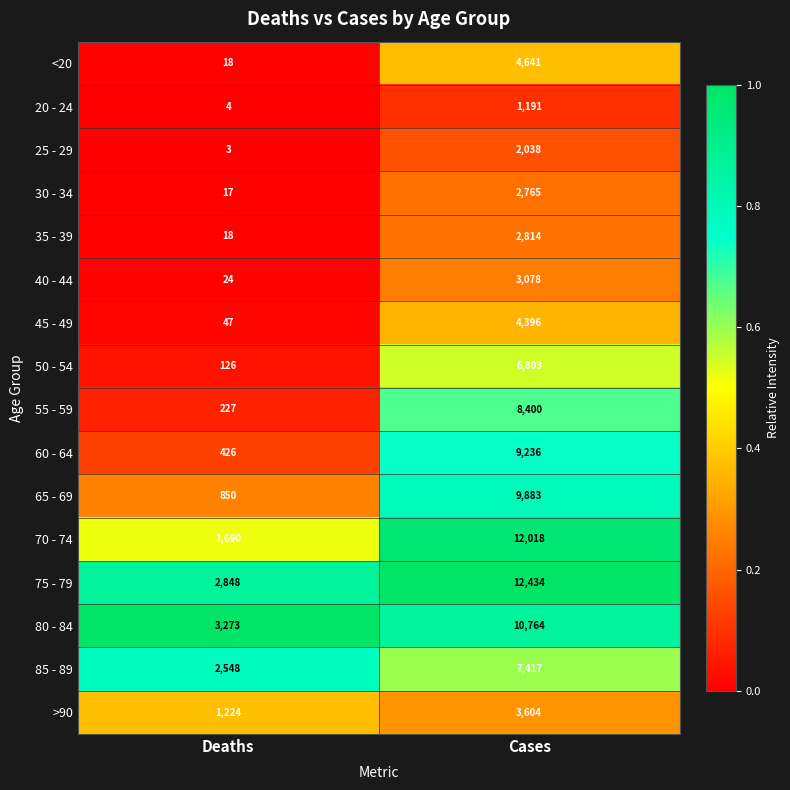

What is the sum of the 35 - 39 values at Cases and Deaths?

2832